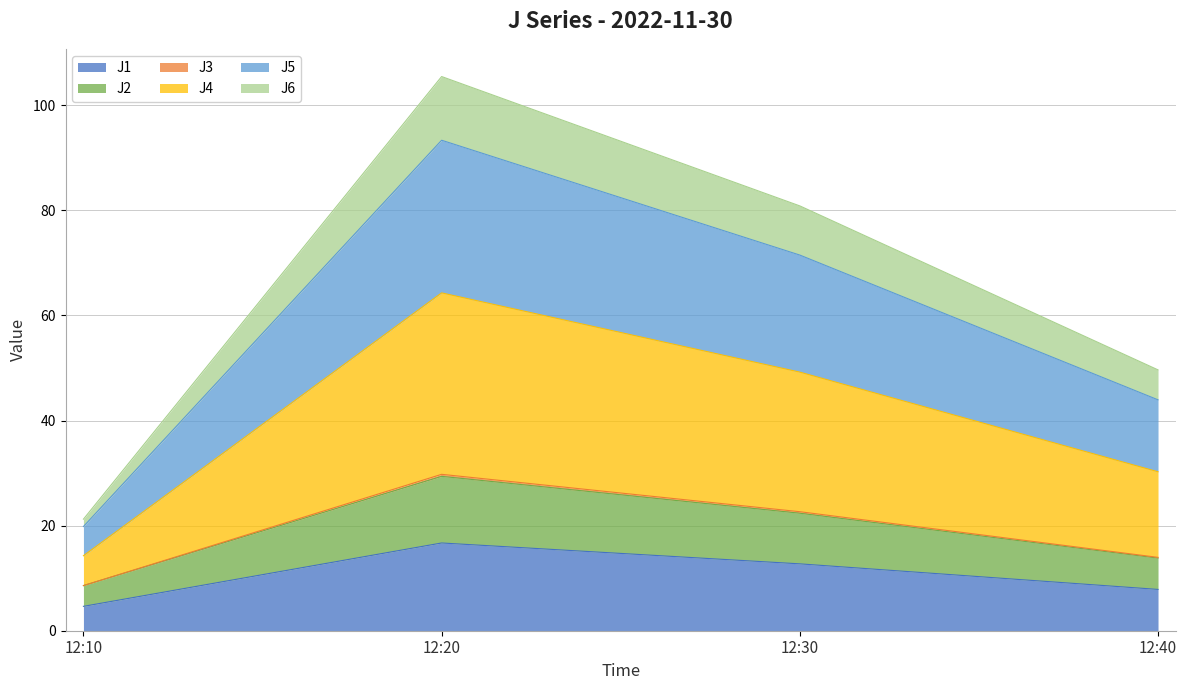

True or false: J2 and J5 intersect in this chart.

False